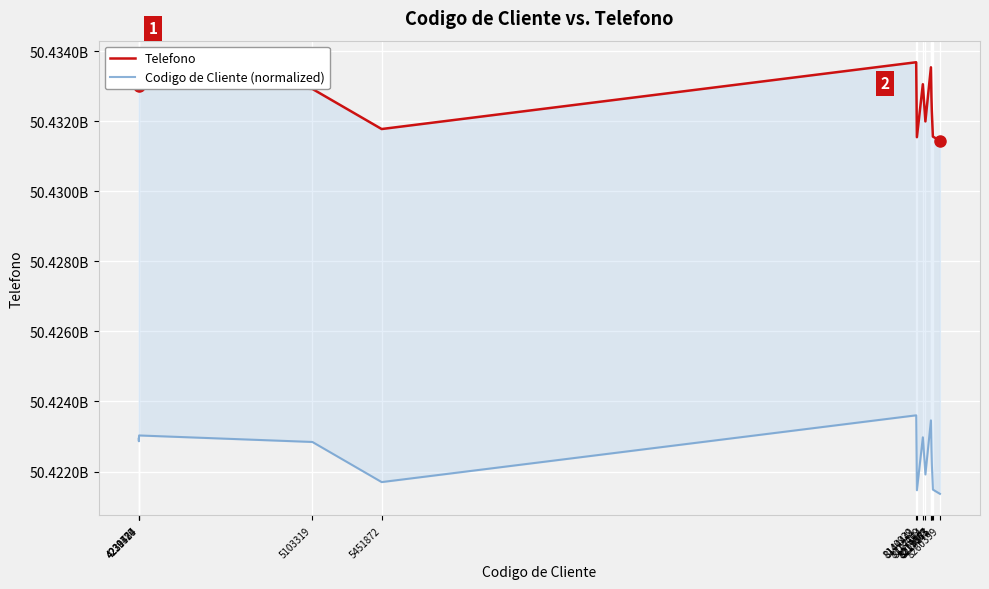

The value of Telefono at 8224875 is 50431566521.0. True or false?

True